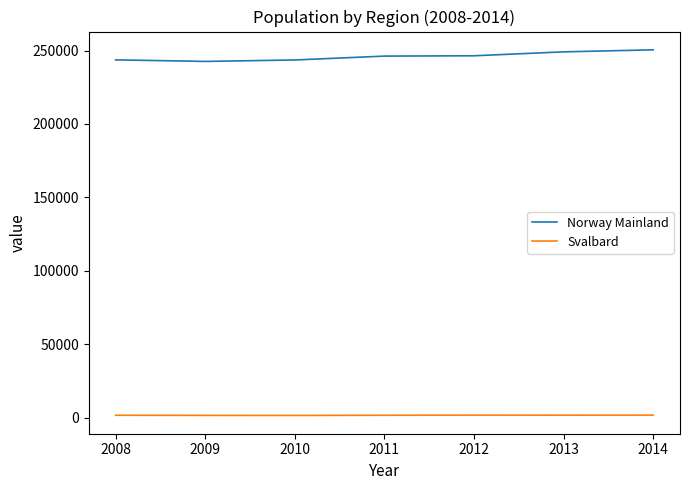

Is the value of Svalbard at 2009 greater than the value of Norway Mainland at 2013?

No